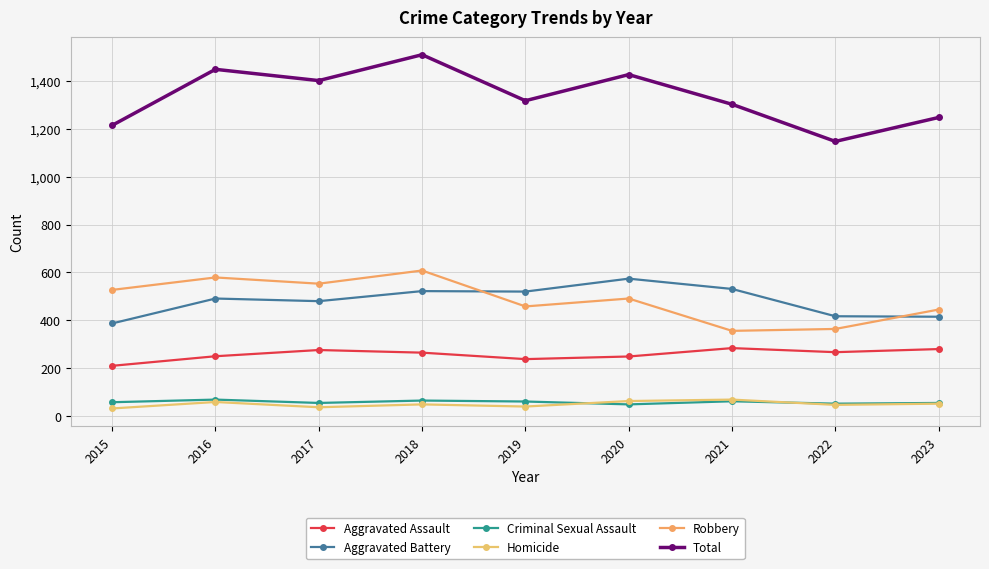

The value of Aggravated Battery at 2021 is 881. True or false?

False